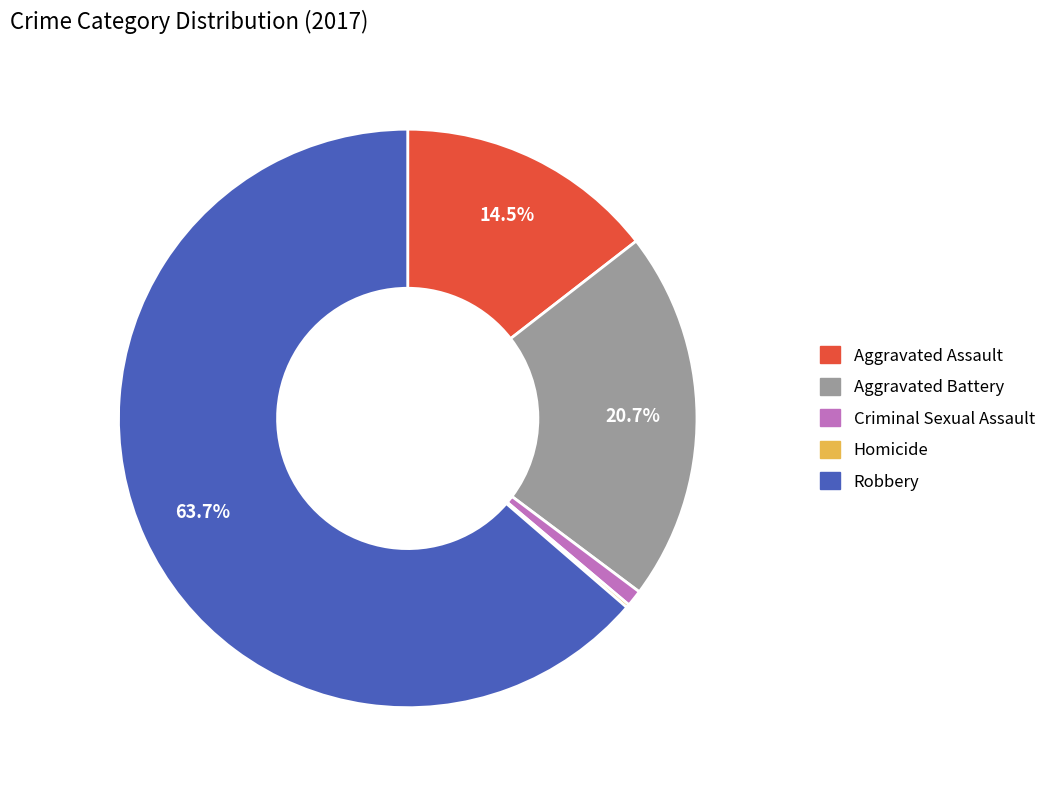

True or false: Criminal Sexual Assault accounts for 7% of the total.

False